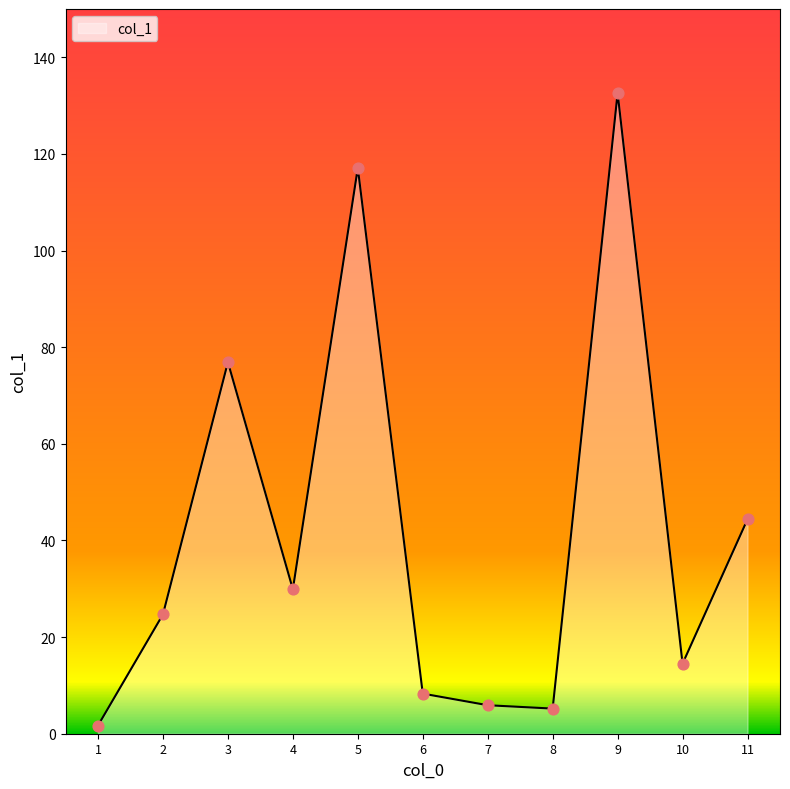

What is the change in value from 3 to 5?

+40.2